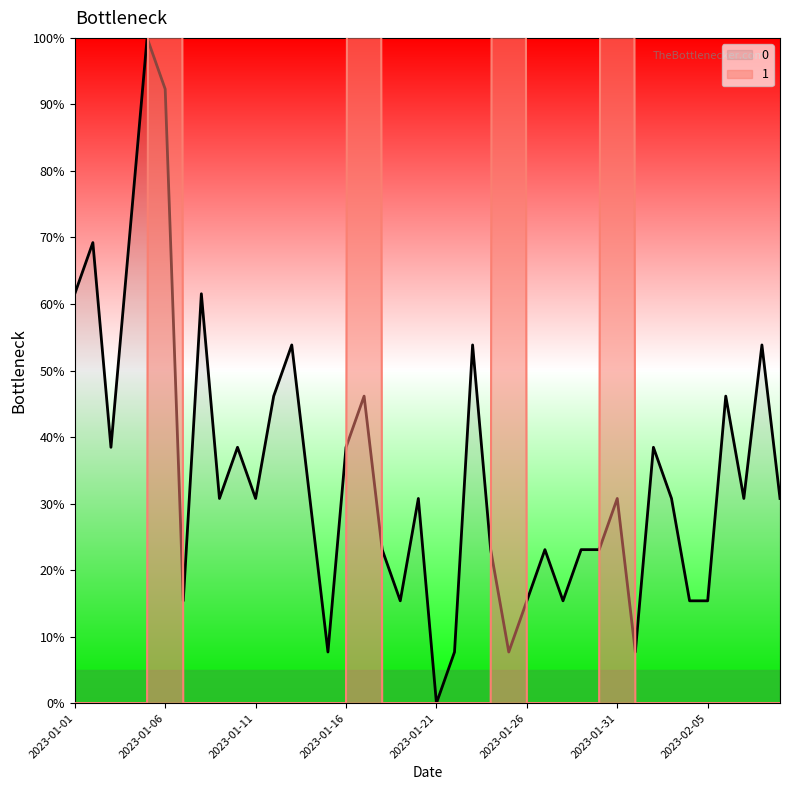

Which series changed the most between 2023-01-20 and 2023-01-25?

1